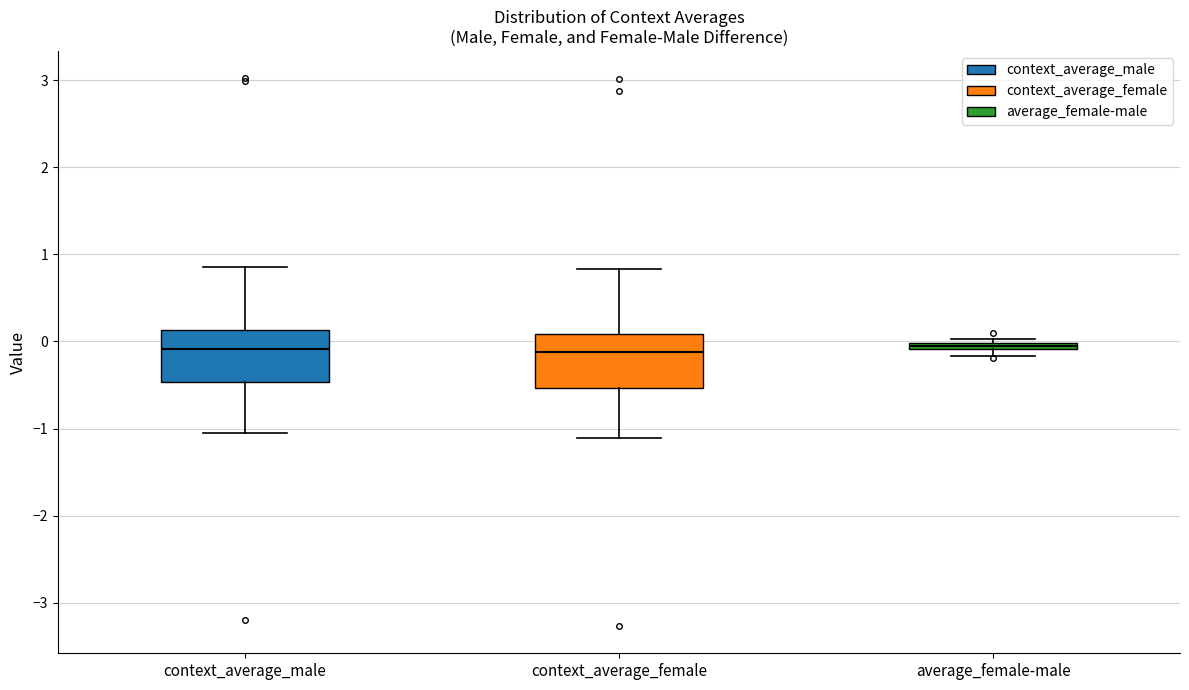

Where does the lower whisker of the box for context_average_male end on the y-axis? The values are not printed on the chart, so give them approximately, as read against the axis.

-1.1